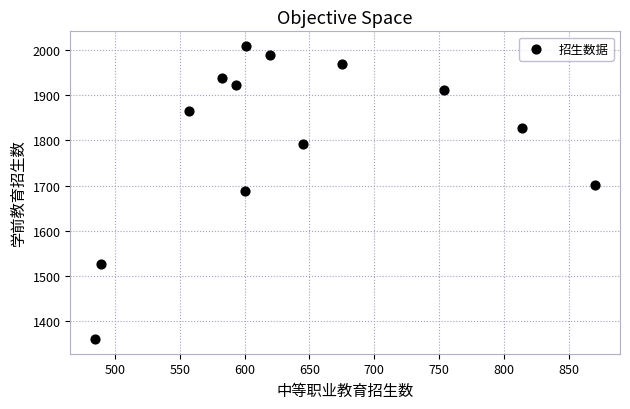

What is the range of X values (max minus min)?

385.7